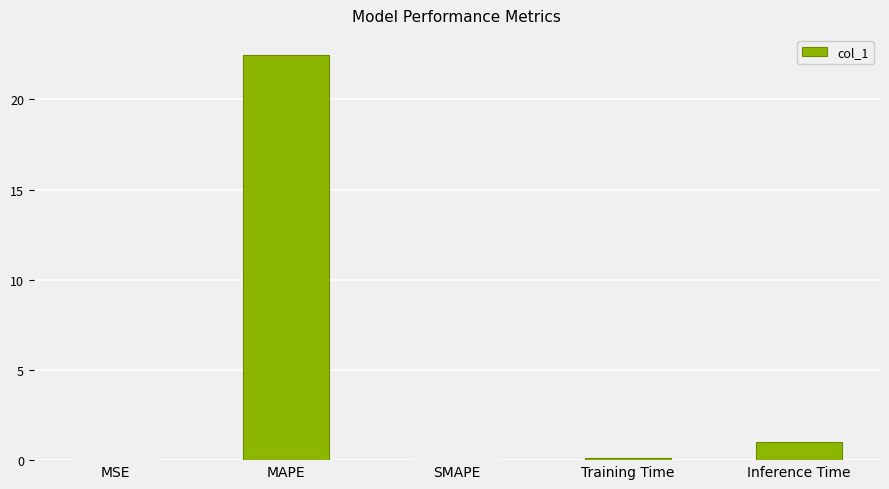

Which category has the highest value across all series?

MAPE